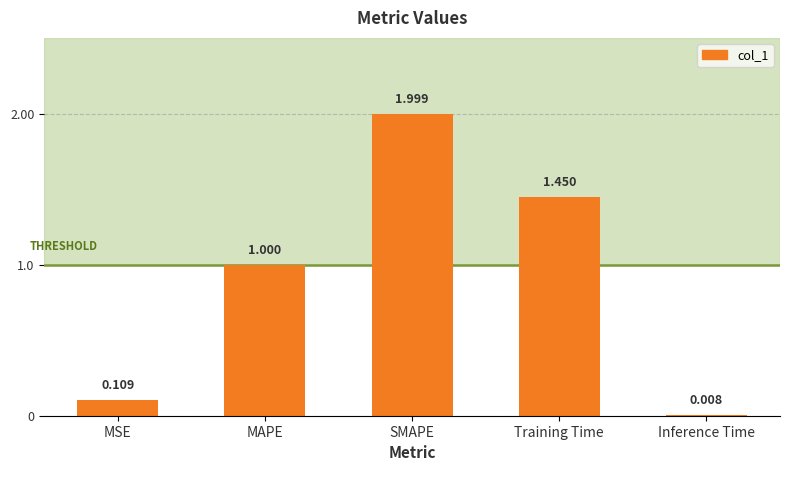

What is the label of the 3rd bar from the left?

SMAPE